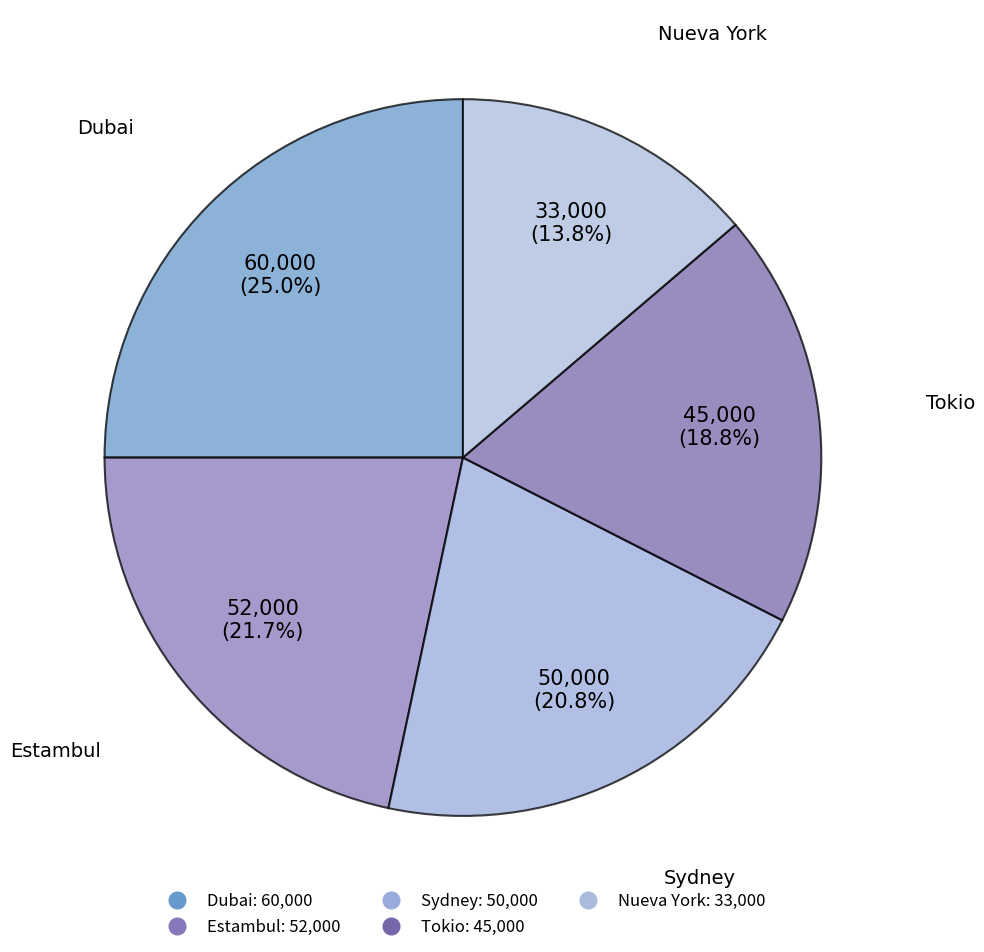

Count the number of slices in the pie.

5